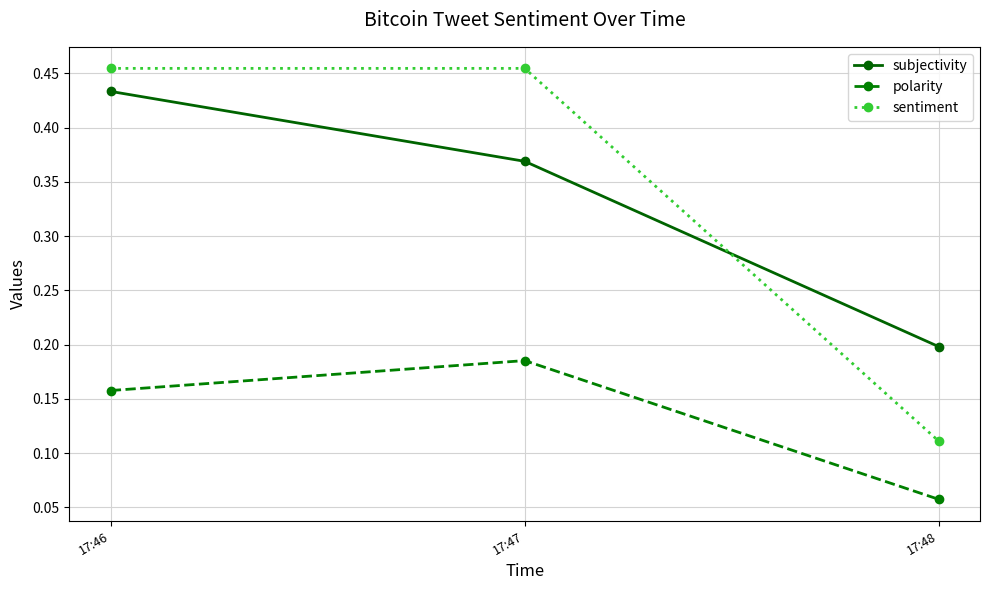

Which series has the widest spread of values?

sentiment